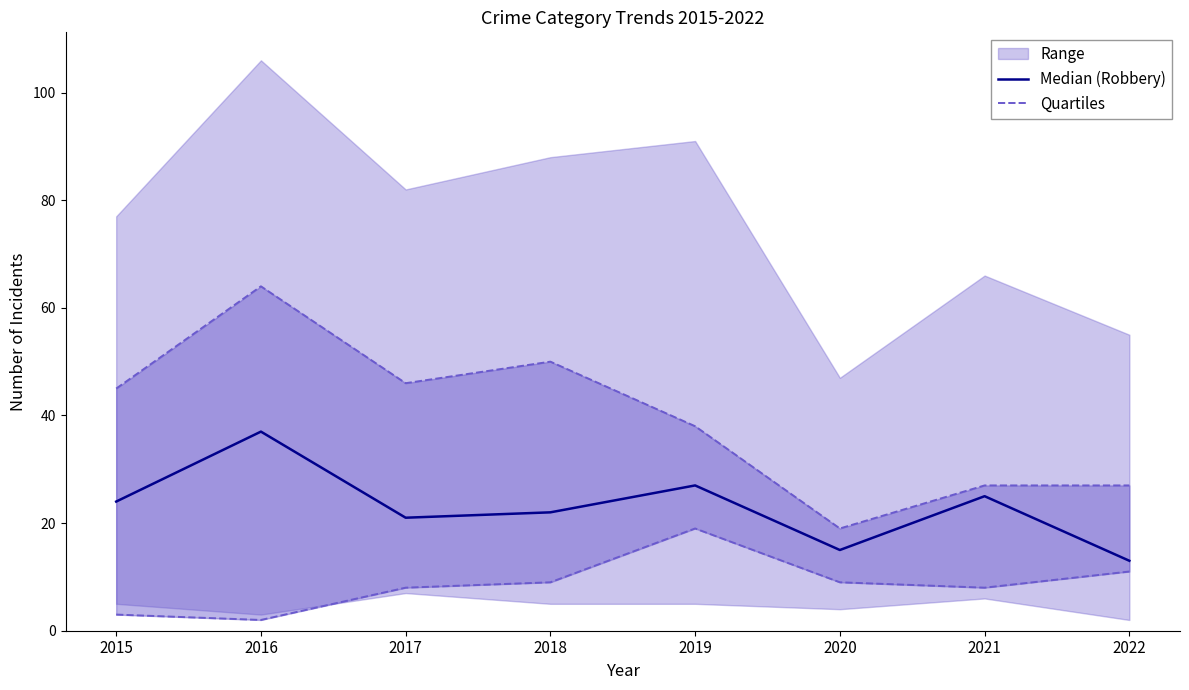

Does the chart have visible grid lines?

No